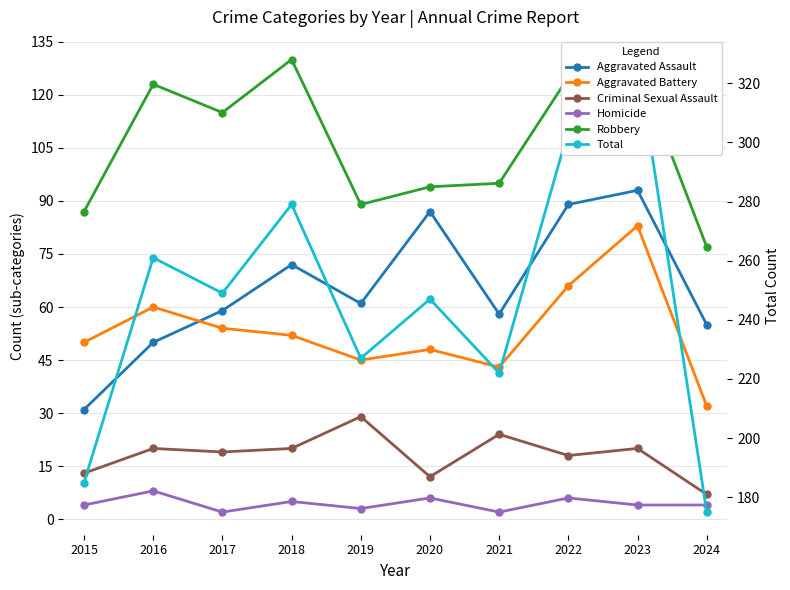

Reading left to right, what are all the values shown in this chart?

Aggravated Assault: 31	50	59	72	61	87	58	89	93	55
Aggravated Battery: 50	60	54	52	45	48	43	66	83	32
Criminal Sexual Assault: 13	20	19	20	29	12	24	18	20	7
Homicide: 4	8	2	5	3	6	2	6	4	4
Robbery: 87	123	115	130	89	94	95	125	128	77
Total: 185	261	249	279	227	247	222	304	328	175